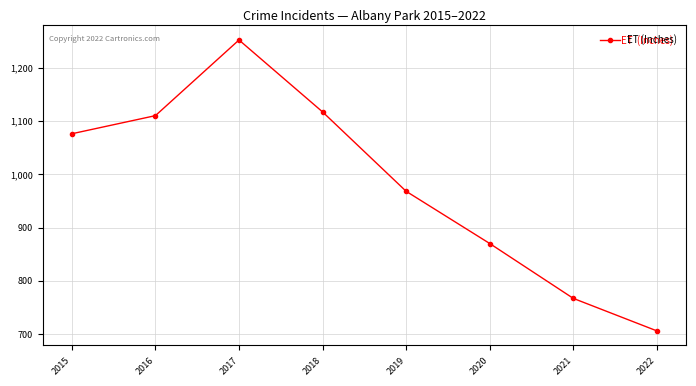

What is the sum of the values at 2019 and 2018?

2085